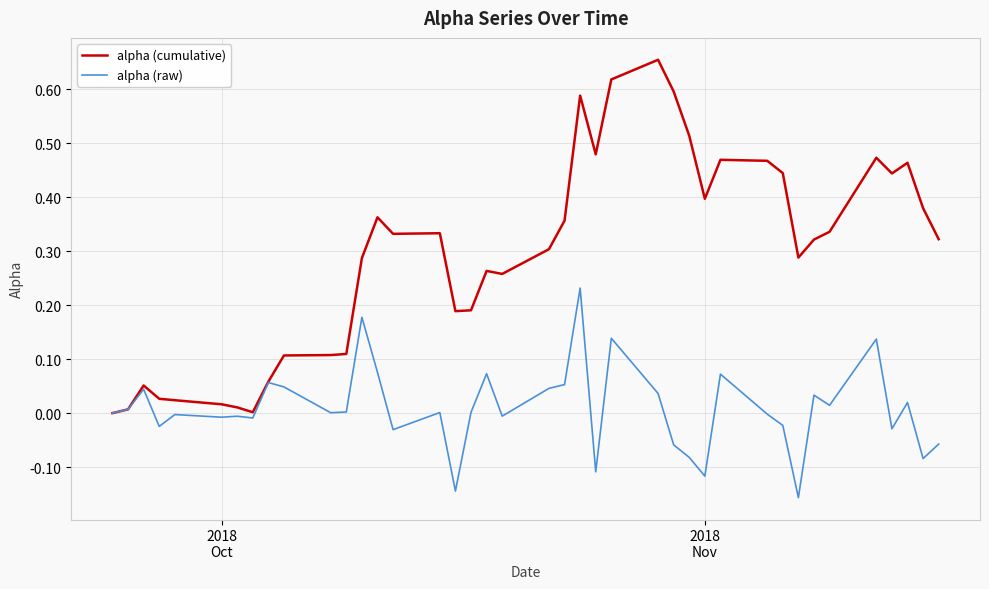

Which series has the widest spread of values?

alpha (cumulative)